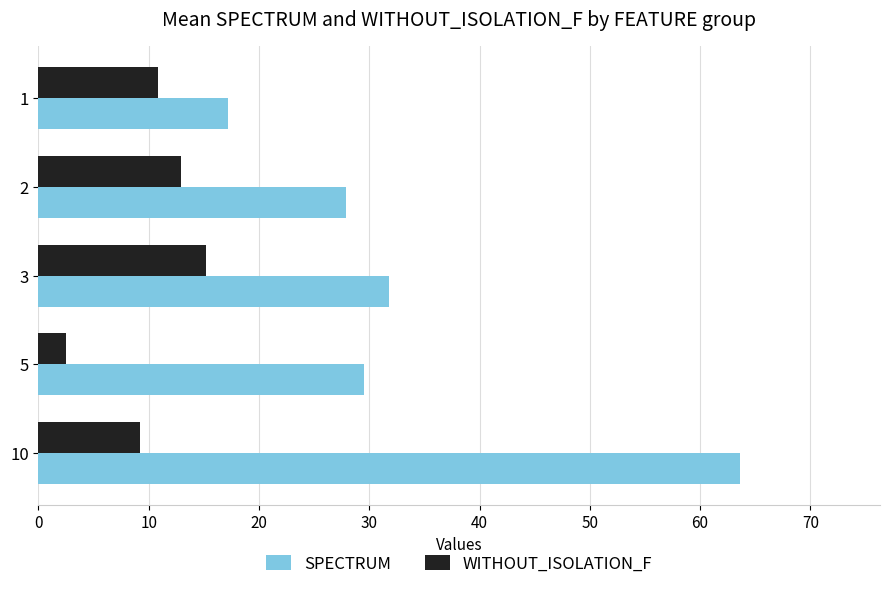

The value of SPECTRUM at 1 is 17.2. True or false?

True